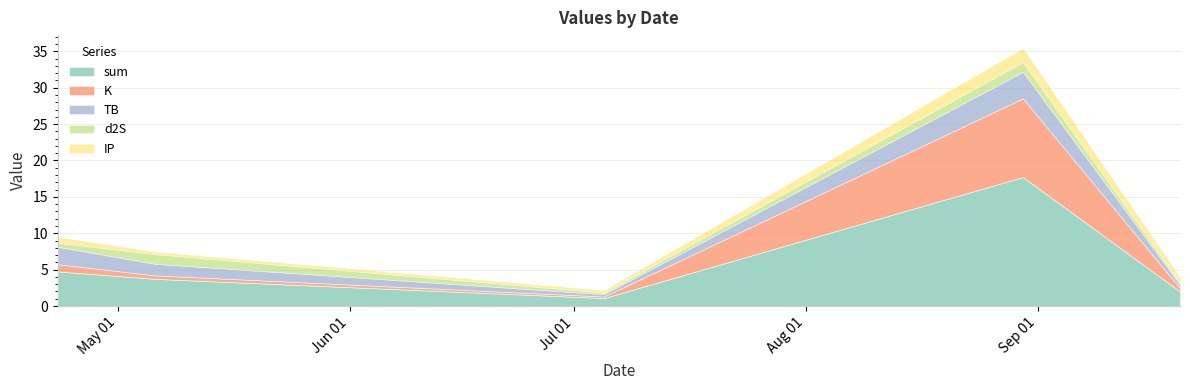

List the labels in order of IP value, largest first.

2023-08-30, 2023-04-23, 2023-09-20, 2023-05-06, 2023-07-05